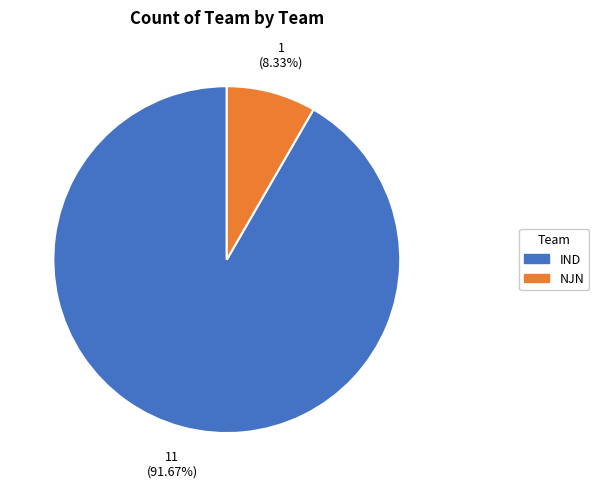

True or false: IND accounts for 92% of the total.

True